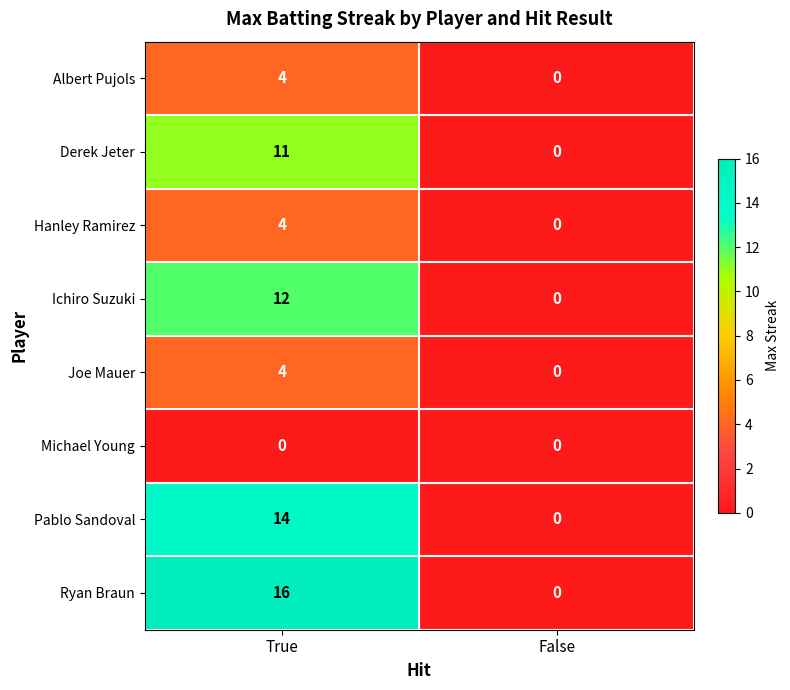

What is the average value of the Ryan Braun series?

8